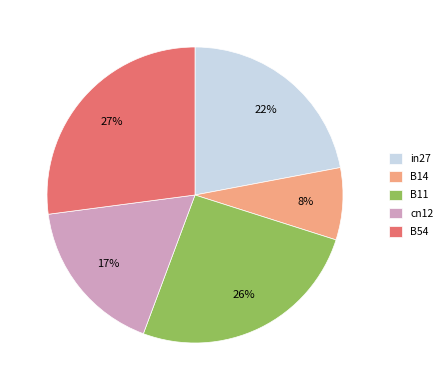

Rank the categories by value from lowest to highest.

B14, cn12, in27, B11, B54